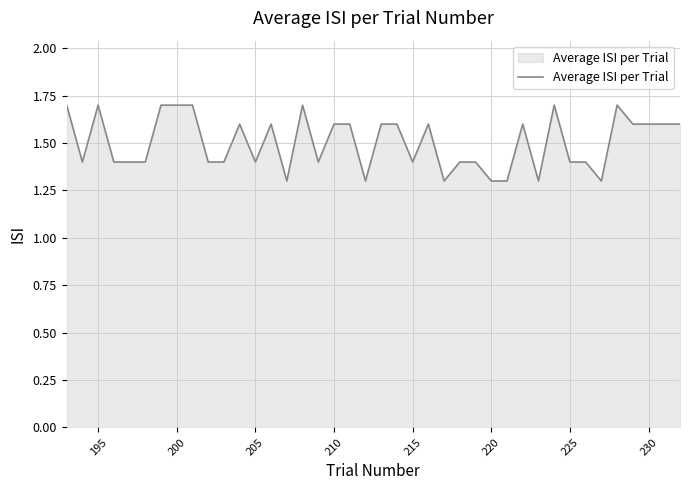

How many values are between 1 and 2?

40